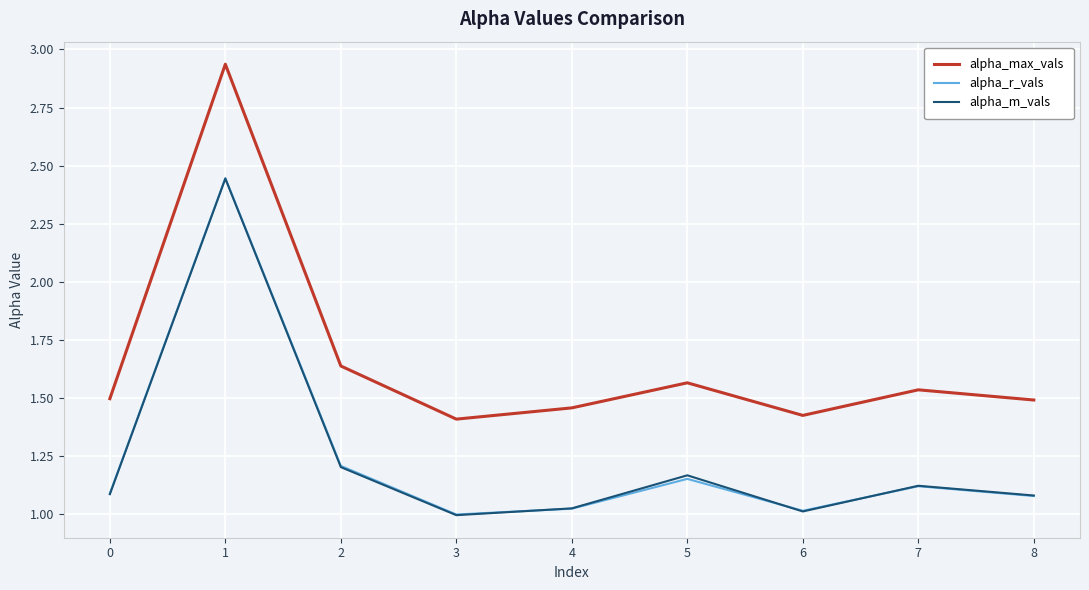

True or false: alpha_m_vals has a value of 1.1 at 8.

True